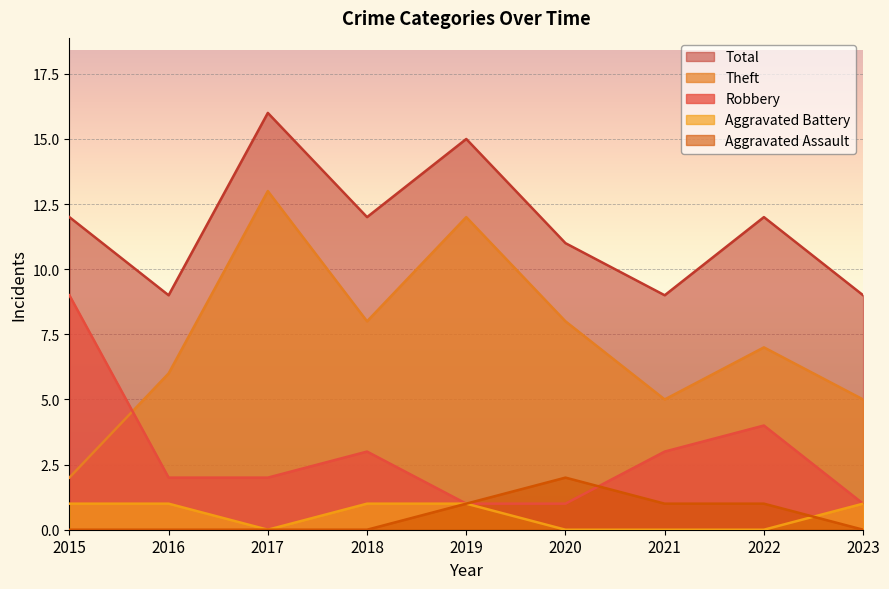

List the series in order of their peak value, lowest first.

Aggravated Battery, Aggravated Assault, Robbery, Theft, Total